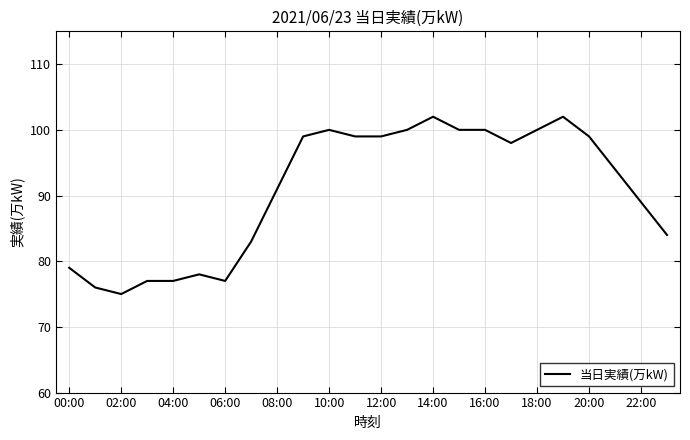

What is the smallest value displayed?

75